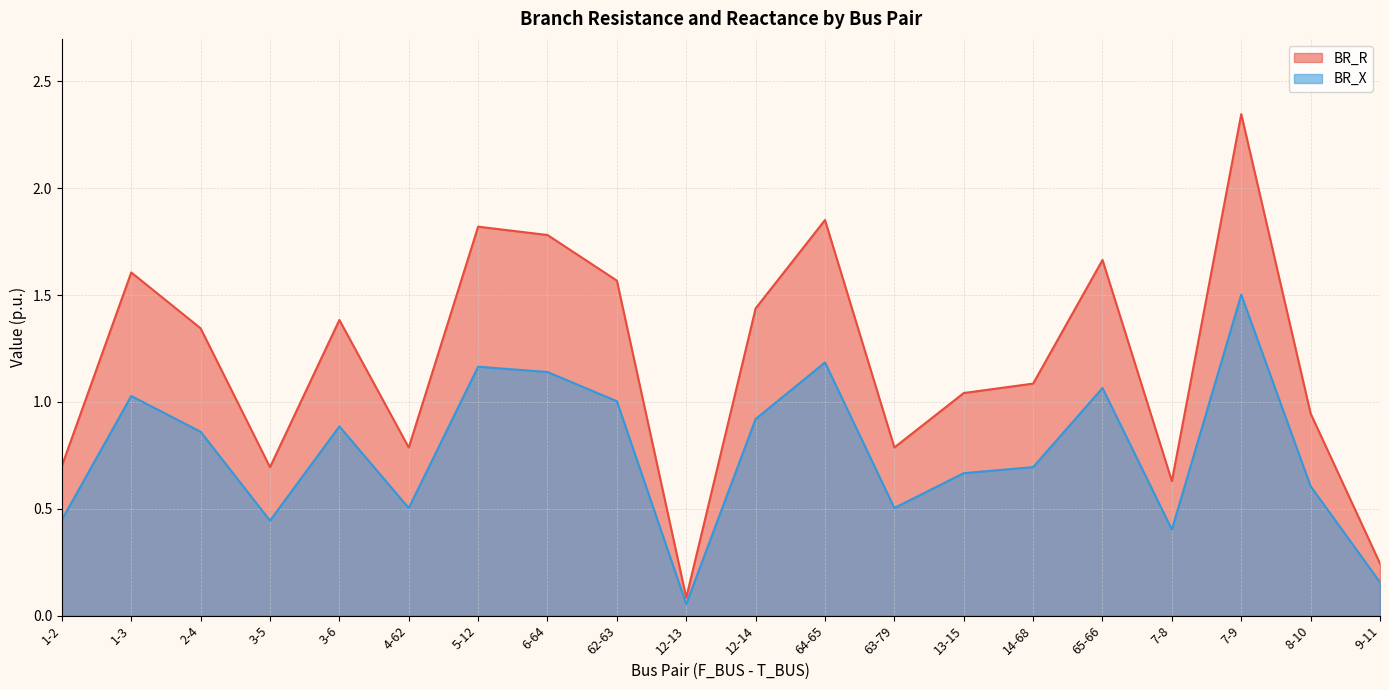

What is the minimum value for BR_X?

0.1